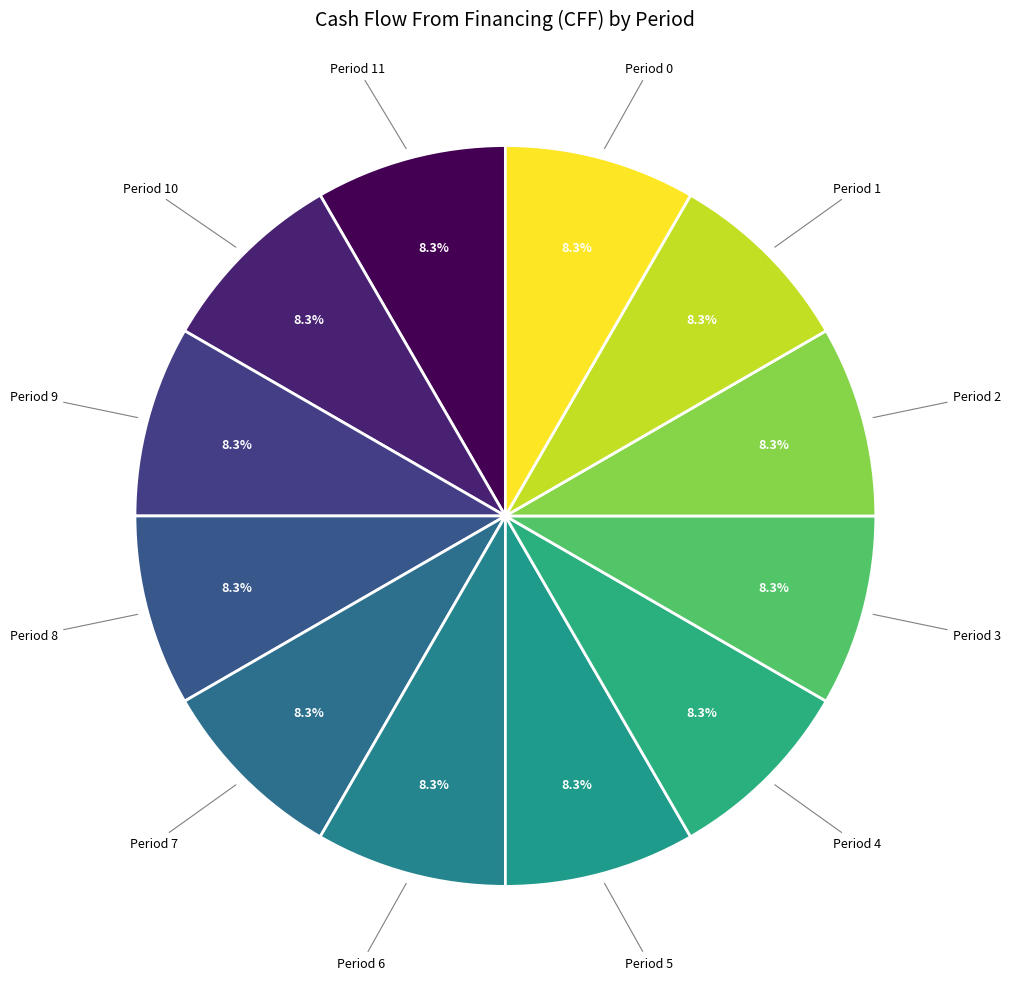

How many segments does this pie chart have?

12